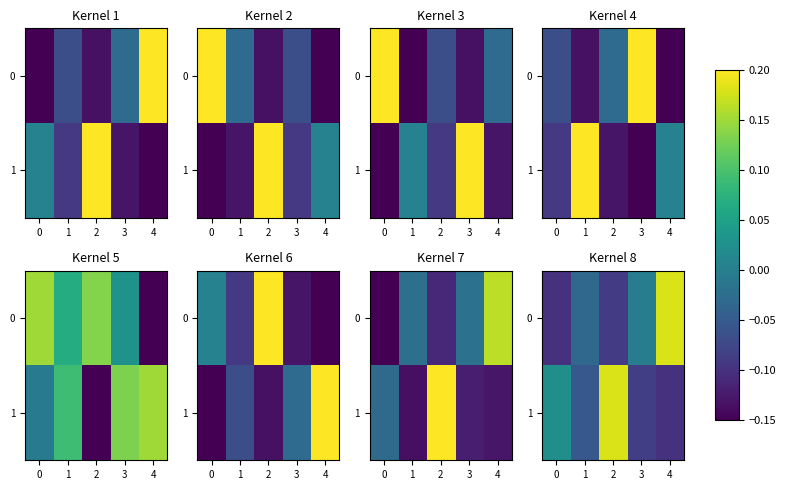

True or false: 0 has a value of -0.1 at 0.

True